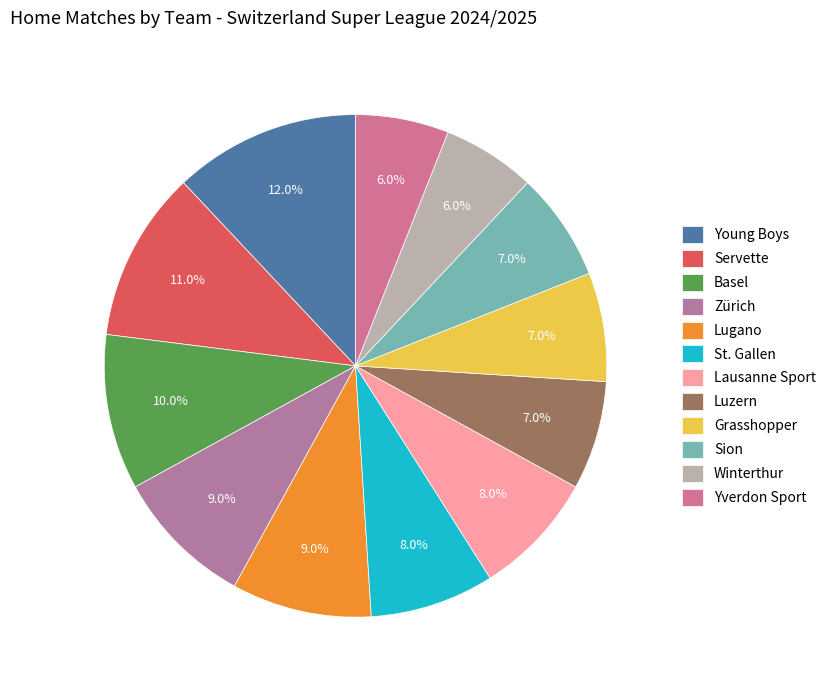

Do Winterthur and Lausanne Sport together represent more than half of the pie?

No